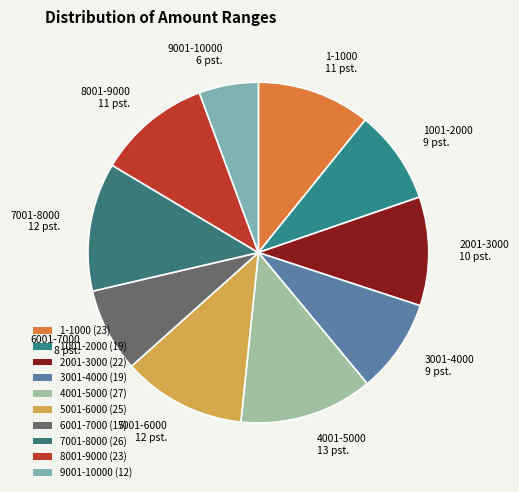

What is the change in value from 1001-2000 to 7001-8000?

+7